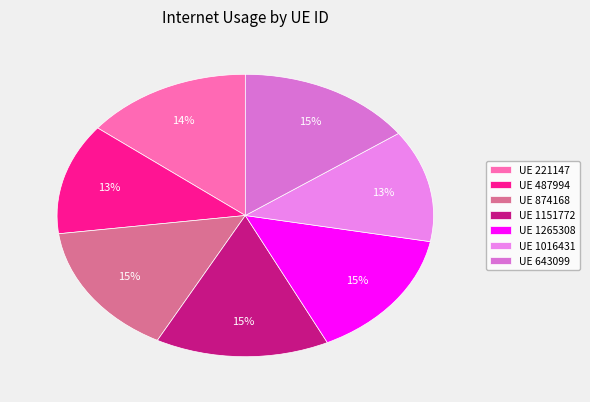

How many segments does this pie chart have?

7